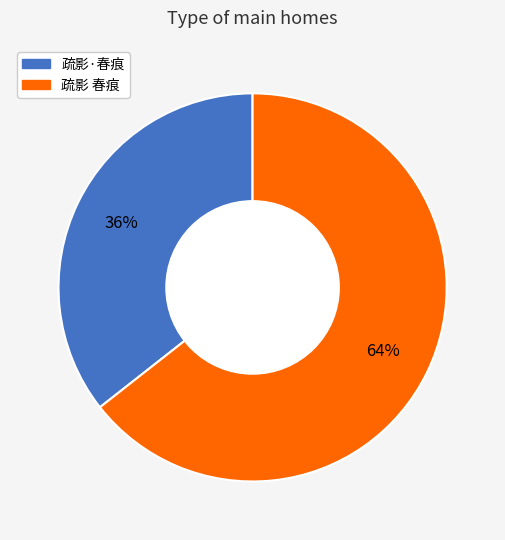

To the nearest percent, what is the average slice percentage?

50%